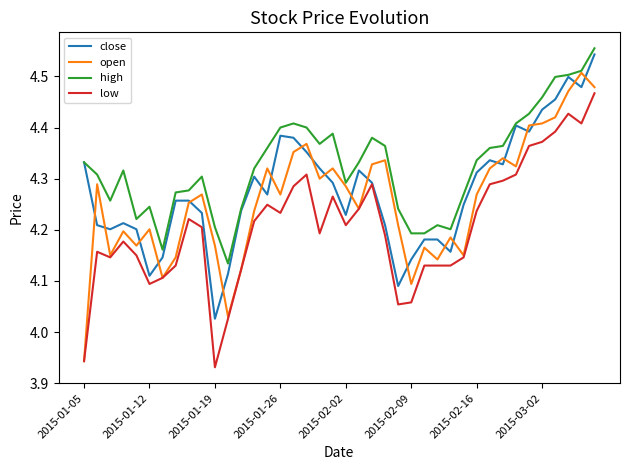

Which series has the widest spread of values?

open